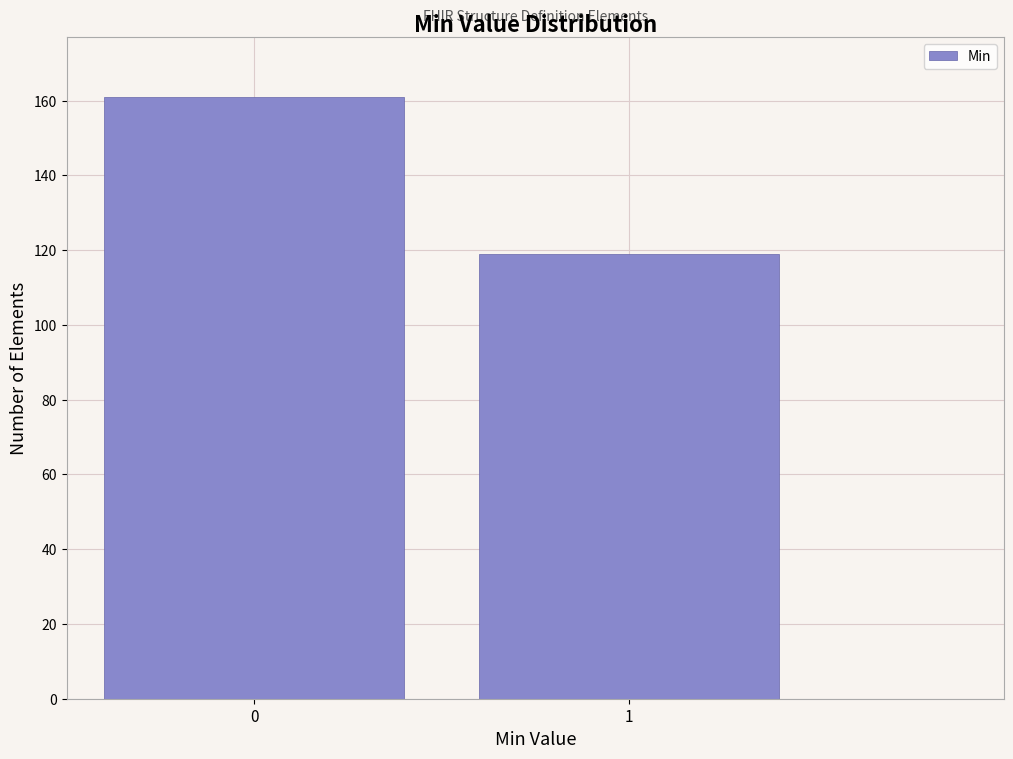

Reading right to left, what are all the values shown in this chart?

119	161